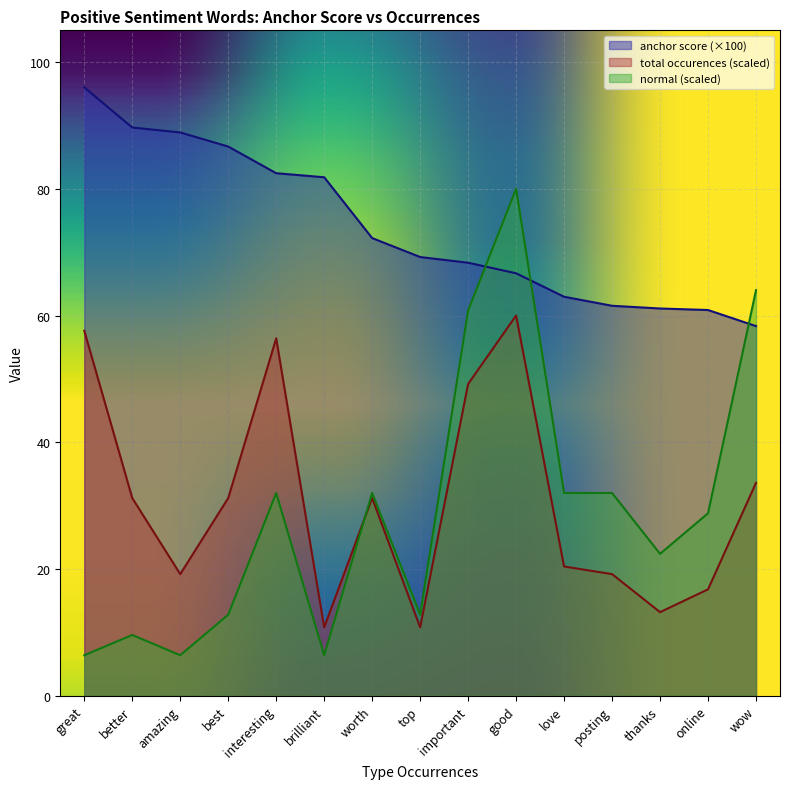

How many interior local peaks does the normal series have?

4